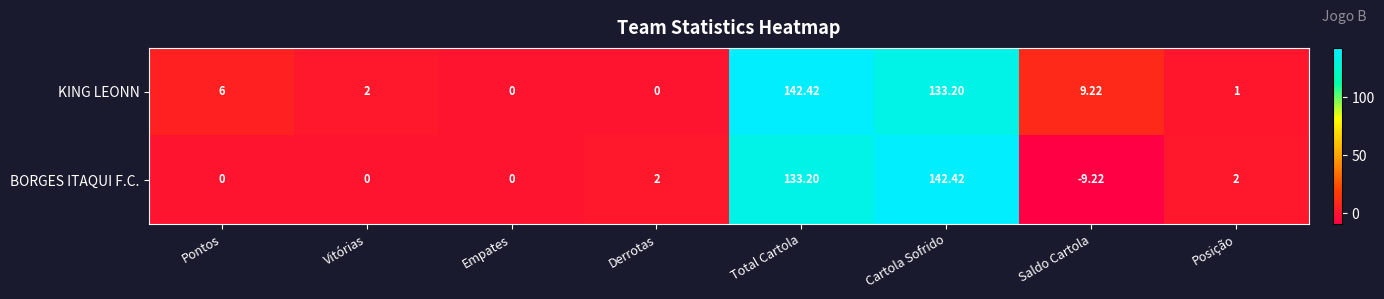

Rank the series by their average value, from highest to lowest.

KING LEONN, BORGES ITAQUI F.C.